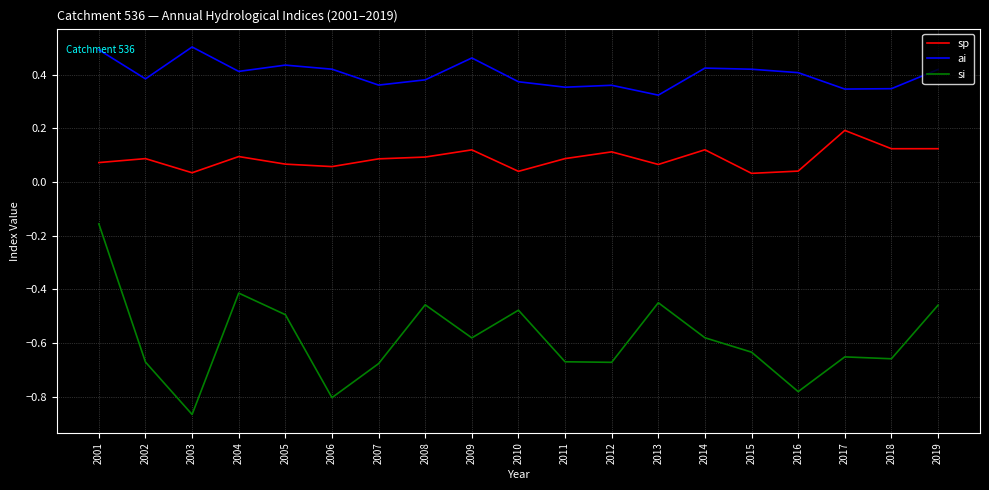

What is the spread (max minus min) of values at 2004?

0.8